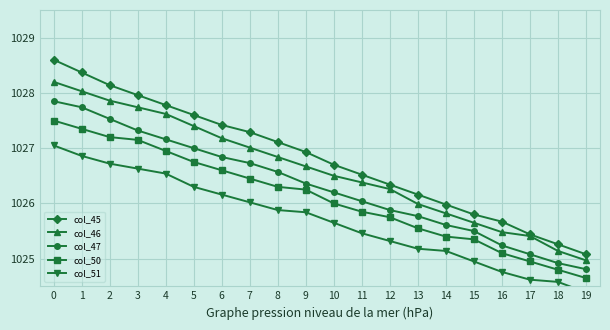

What is the total value across all series at 7?

5133.5